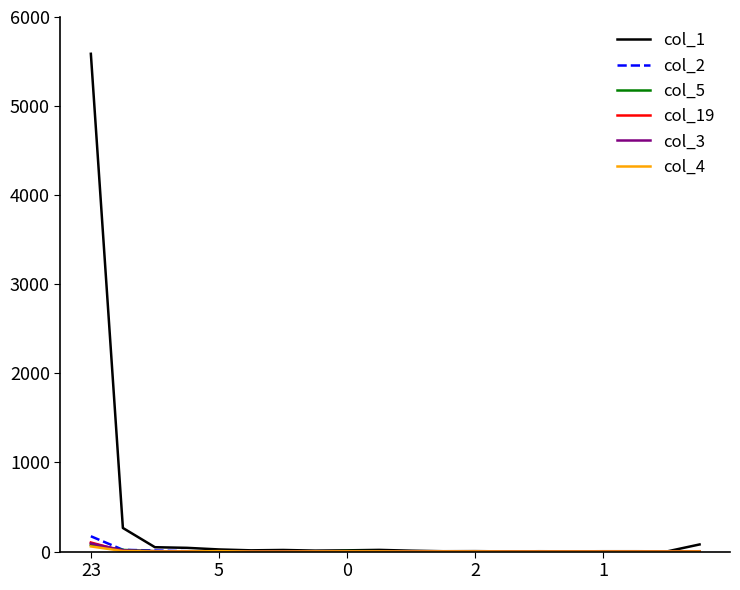

Which series has the largest total across all categories?

col_1